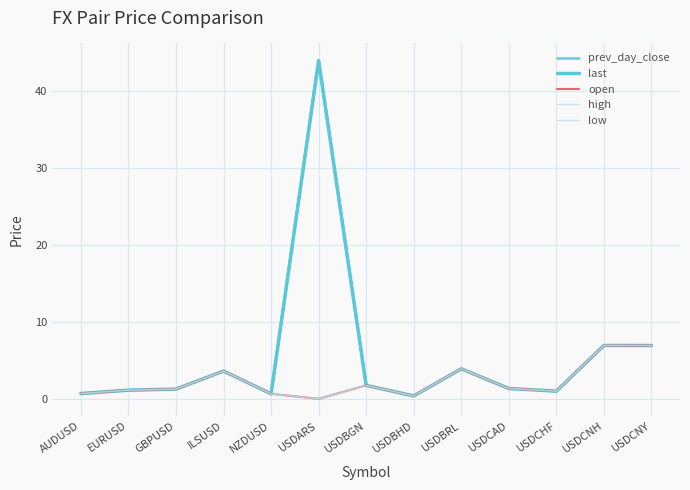

How many lines are shown in the chart?

5